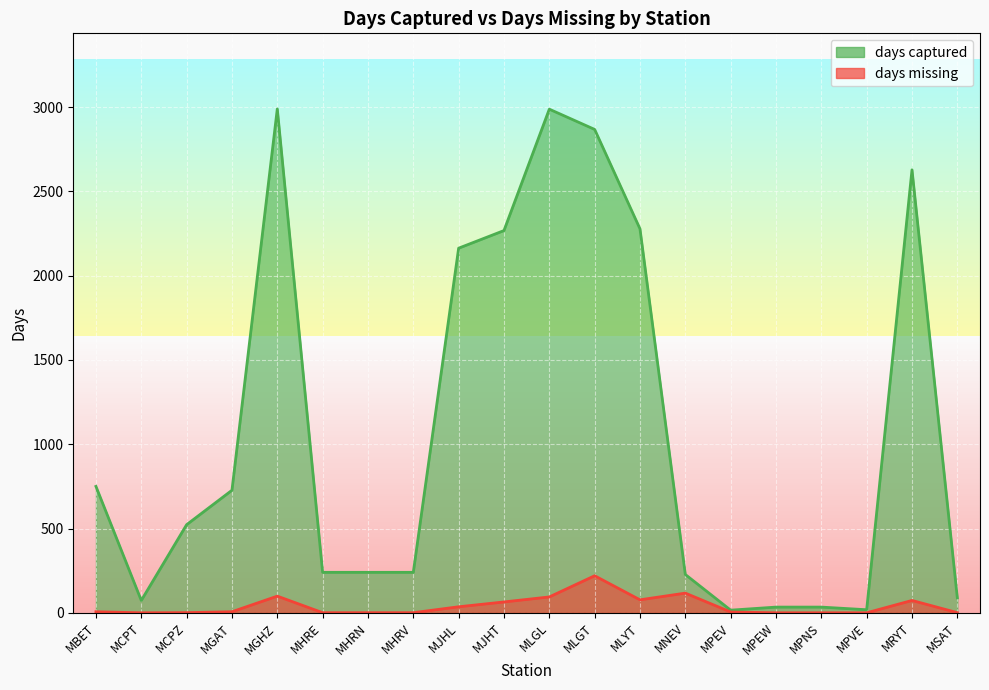

What is the difference between the second highest and minimum values in the days captured series?

2972.0